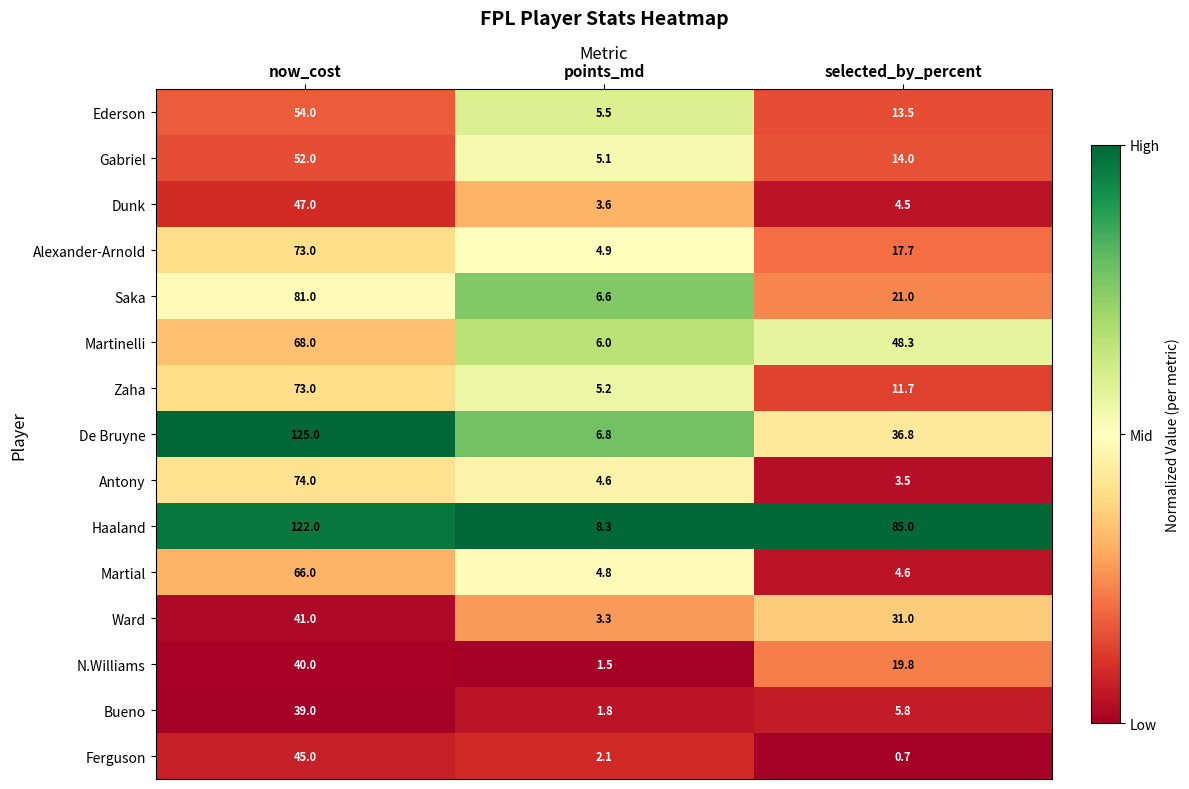

Which series has the largest total across all categories?

Haaland